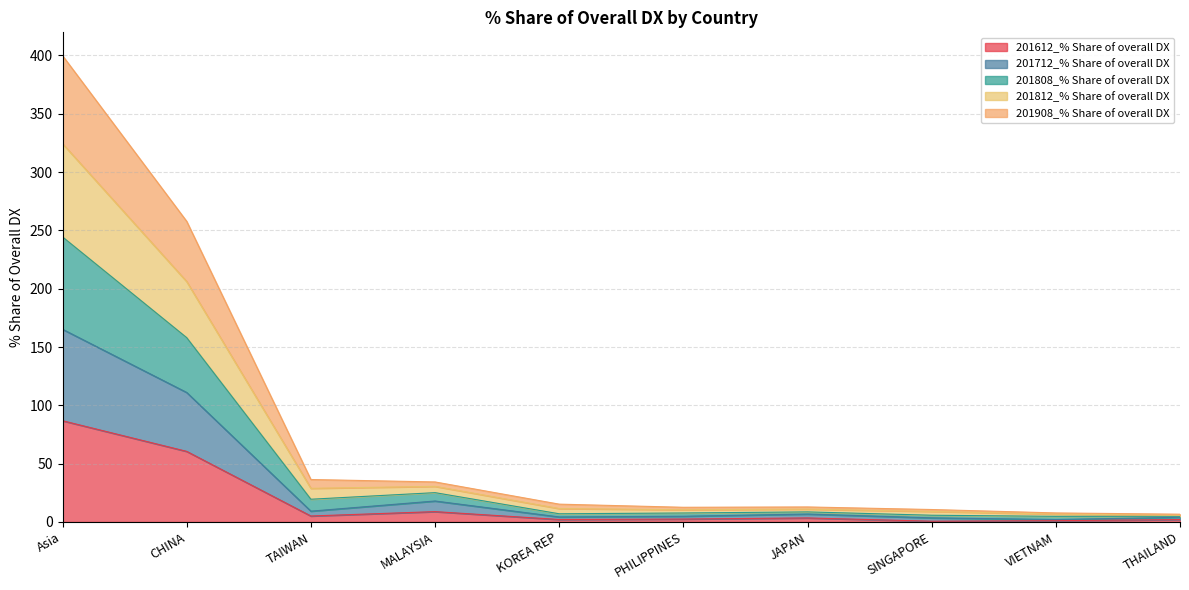

In 201612_% Share of overall DX, how many points are lower than both neighbors (excluding endpoints)?

3